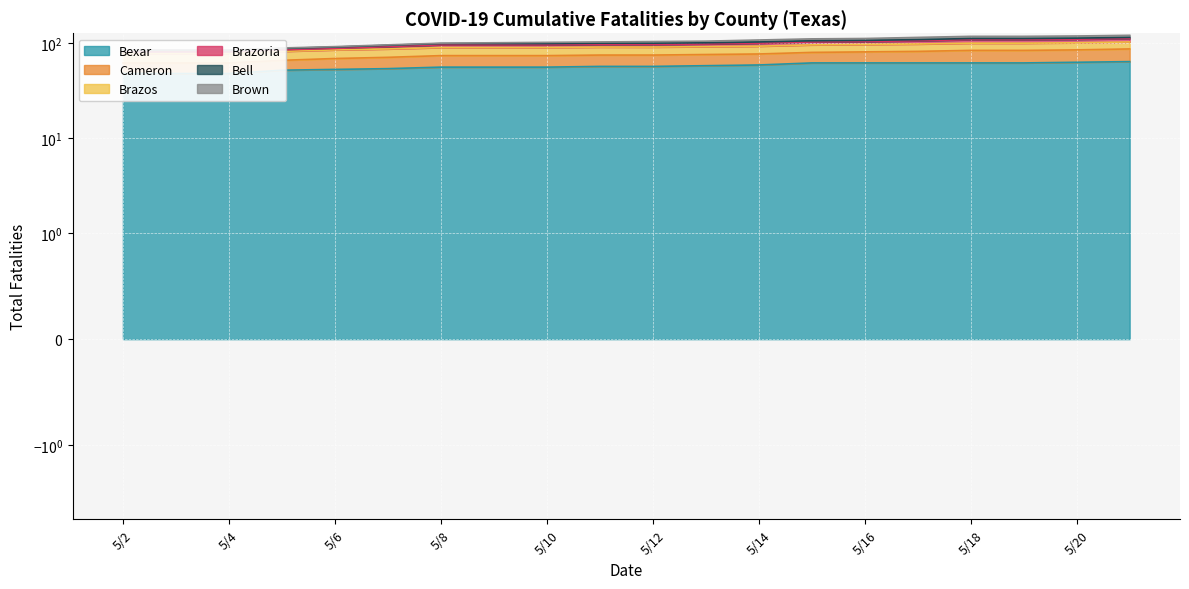

The value of Brazoria at 5/17 is 11. True or false?

False